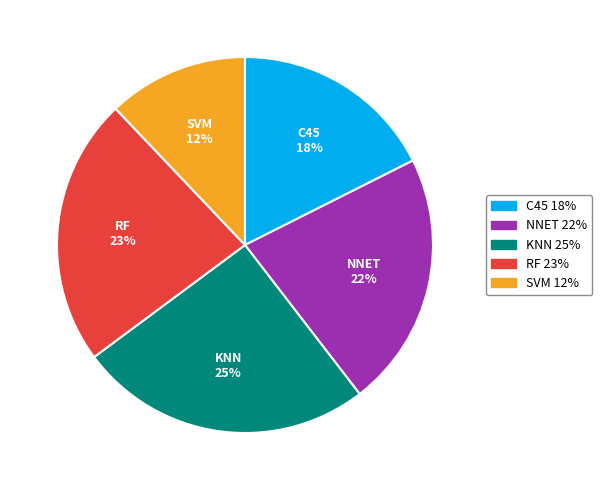

To the nearest percent, what is the average slice percentage?

20%